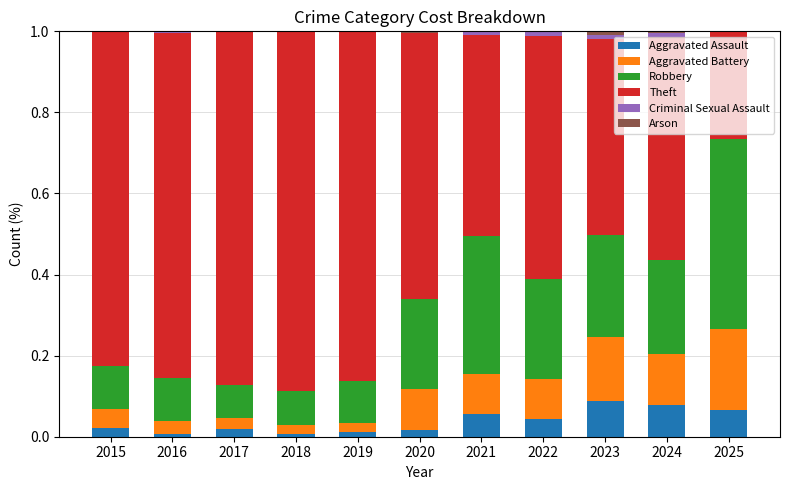

True or false: Aggravated Assault has a value of 0.1 at 2021.

True